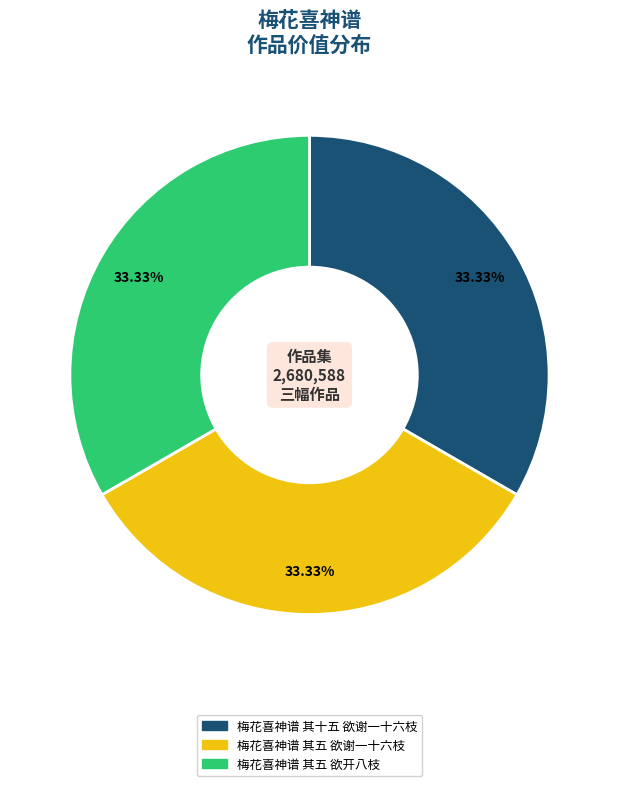

What percentage is NOT represented by 梅花喜神谱 其十五 欲谢一十六枝?

66.7%